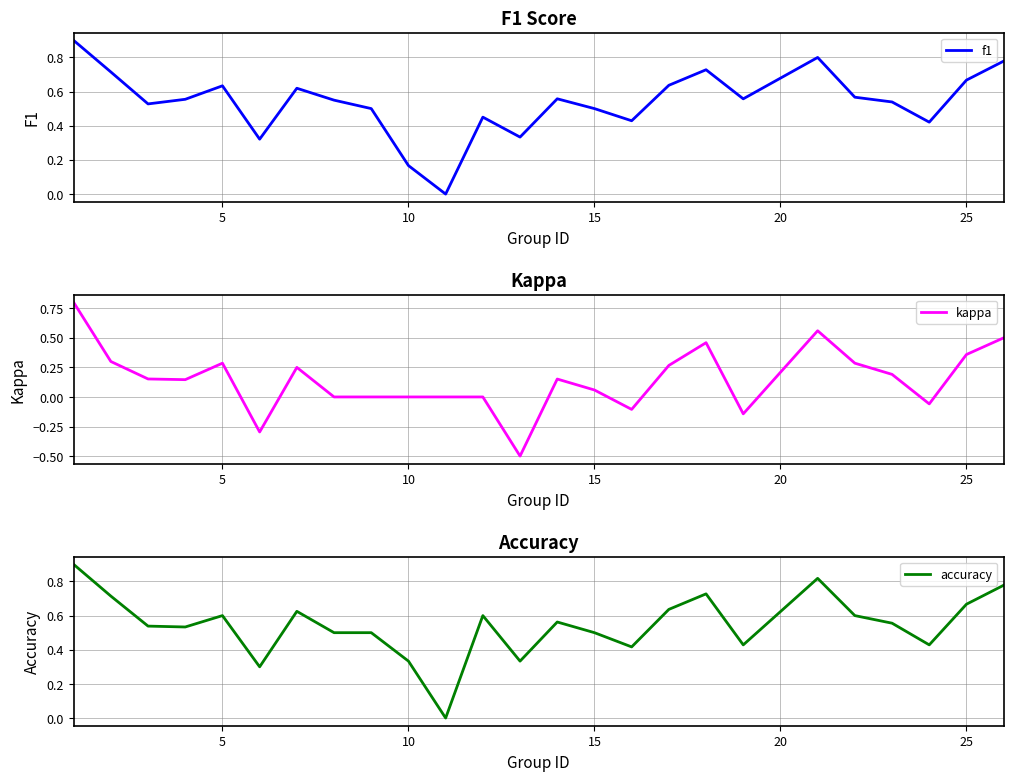

Rank the series at 7 from lowest to highest value.

kappa, accuracy, f1